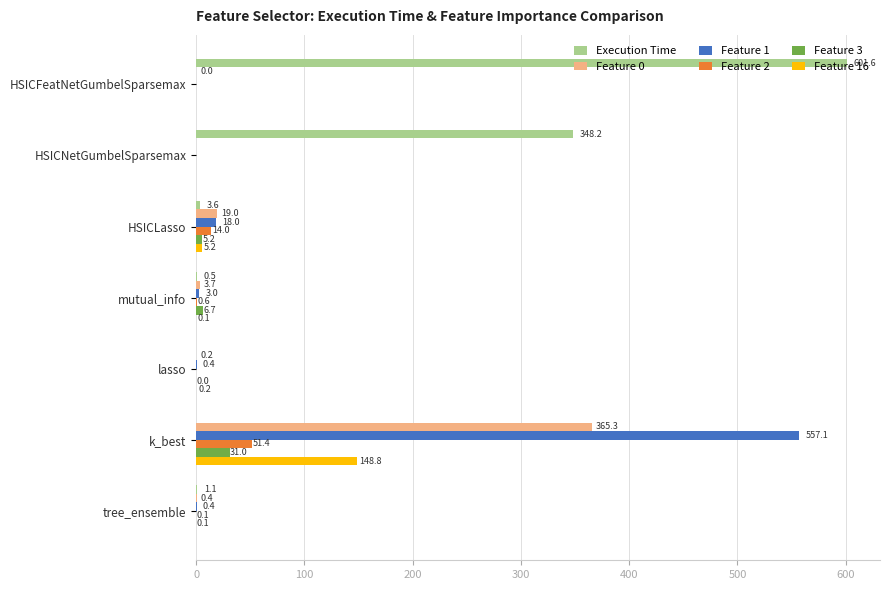

Is the value of Execution Time at HSICNetGumbelSparsemax greater than the value of Feature 1 at k_best?

No